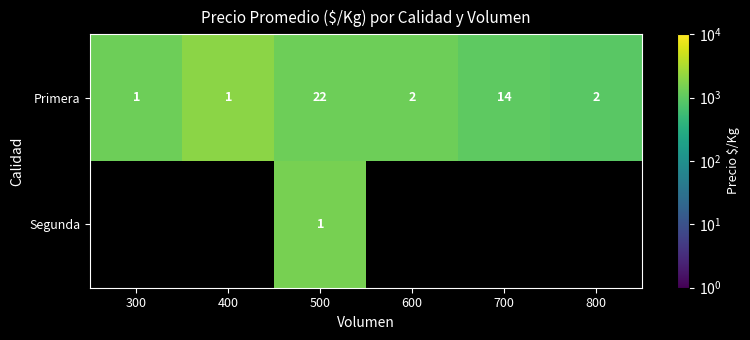

Which category has the lowest value across all series?

800